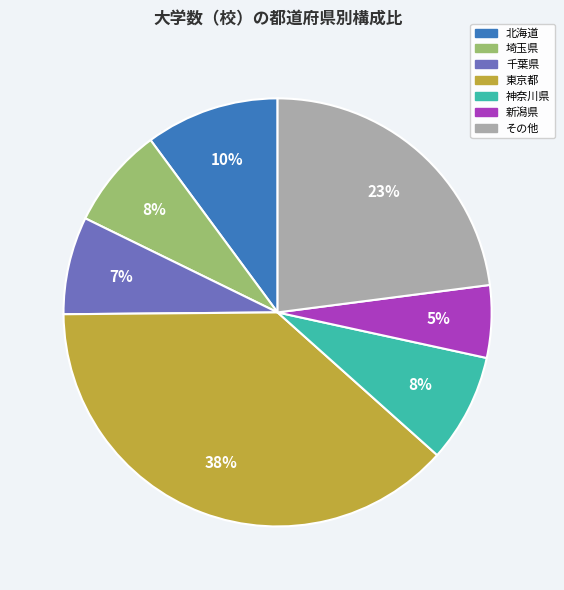

To the nearest percent, what is the average slice percentage?

14%